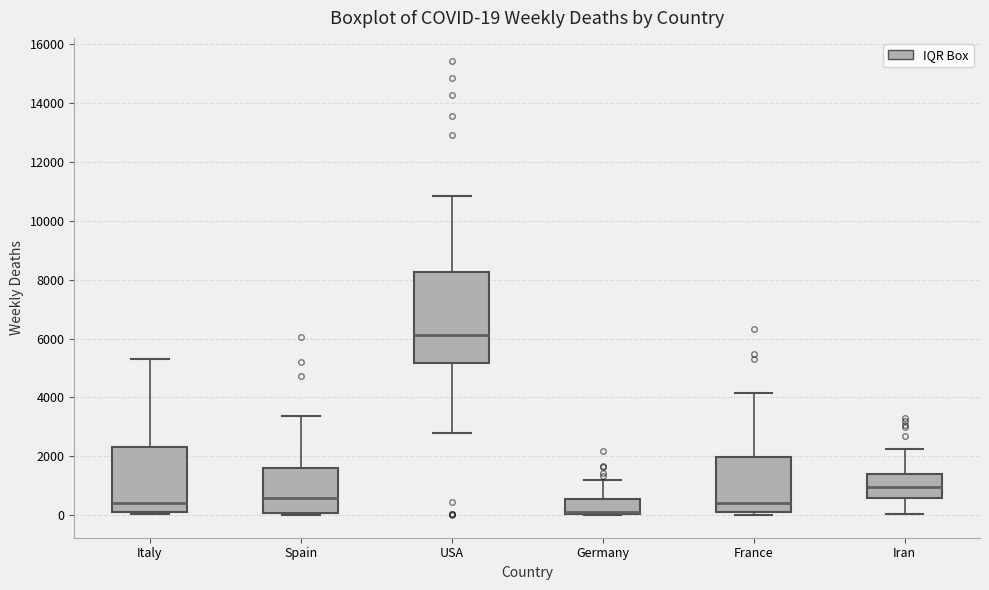

Which box is the tallest, from its lower edge to its upper edge?

USA